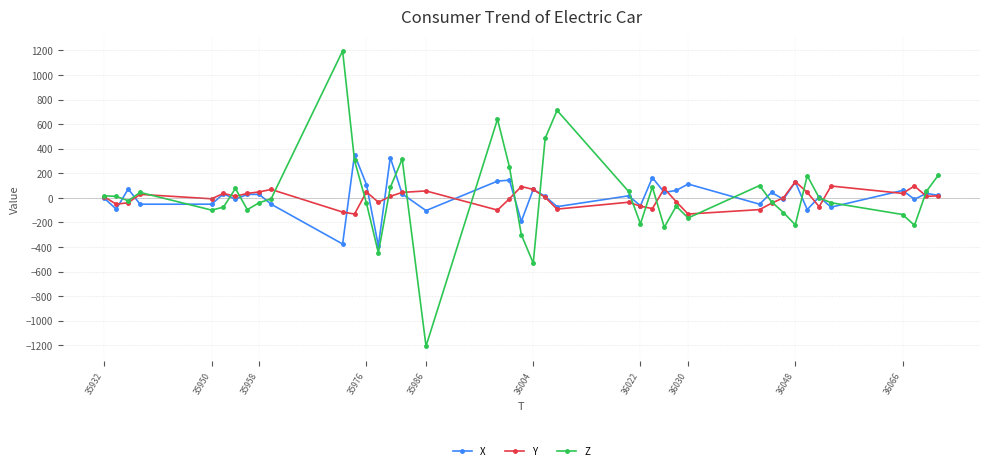

What is the minimum value shown in the chart?

-1208